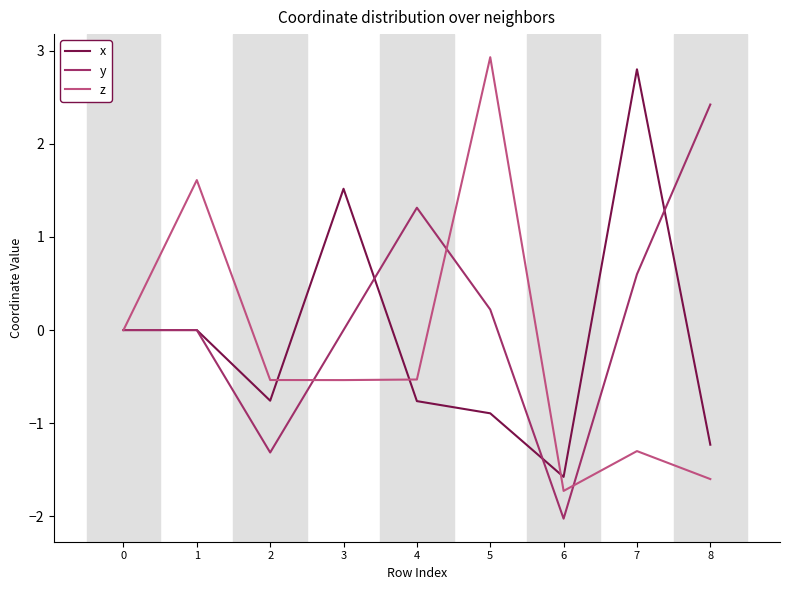

List the series in order of their overall mean, lowest first.

z, x, y